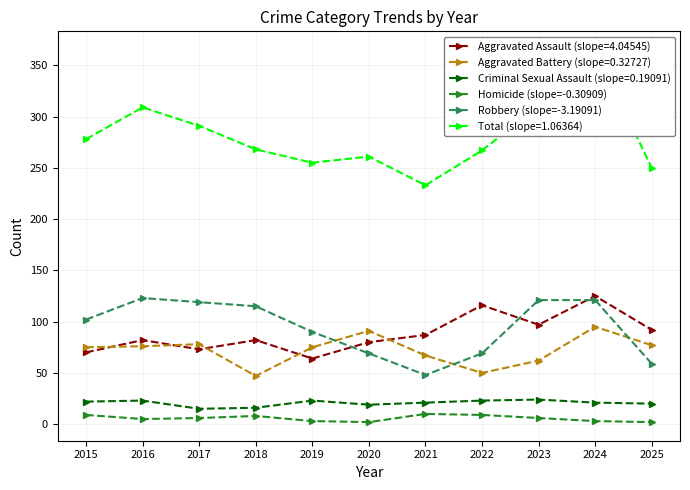

Which has a higher value, 2024 or 2018?

2018